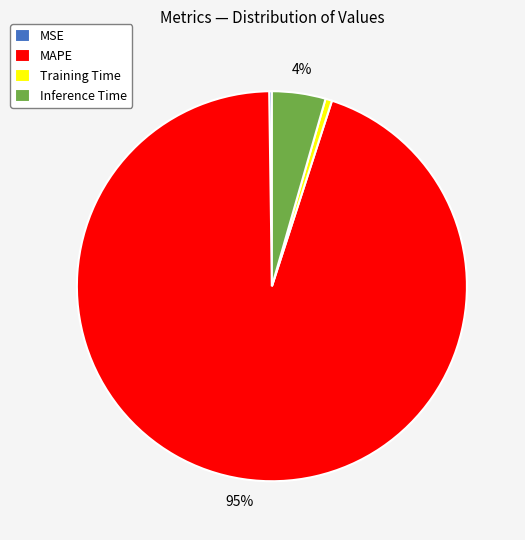

What percentage is the Inference Time slice, to the nearest percent?

4%